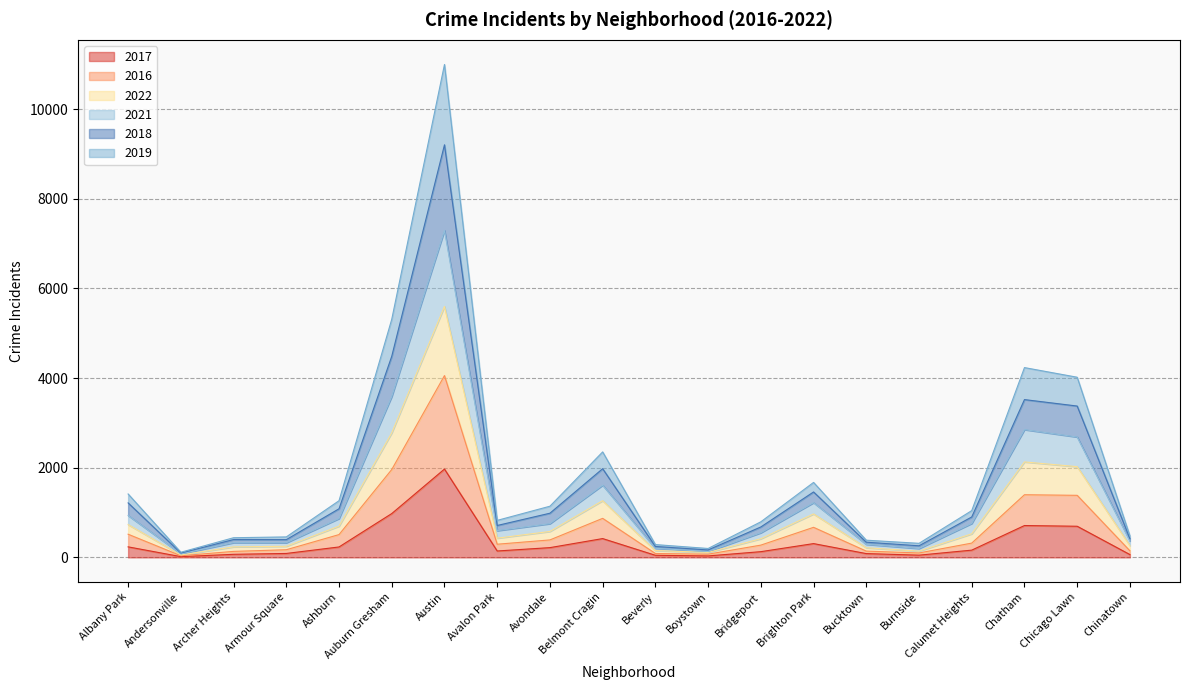

True or false: 2021 has a value of 493 at Burnside.

False